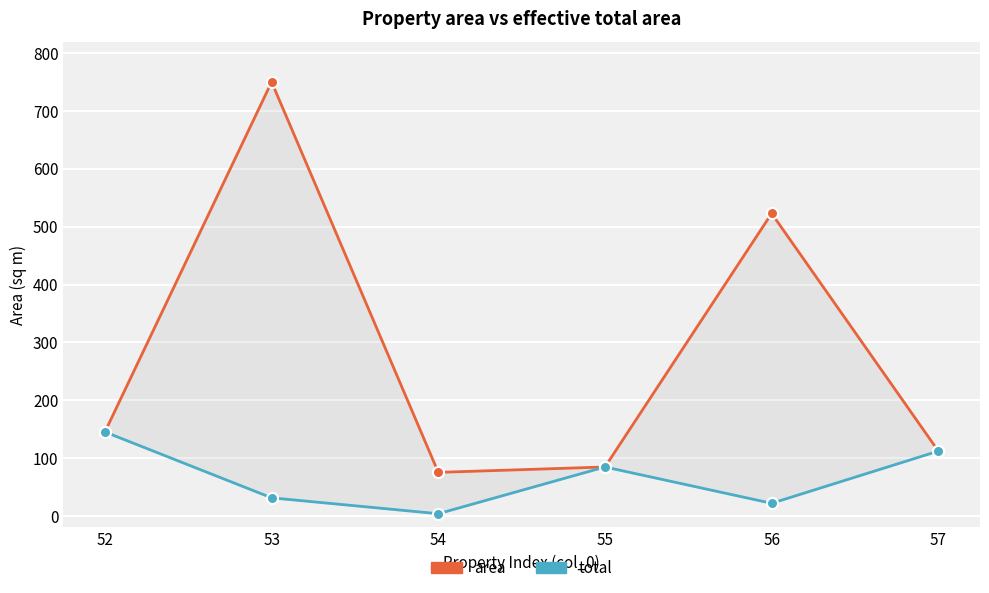

How many data points in area are above 145?

3